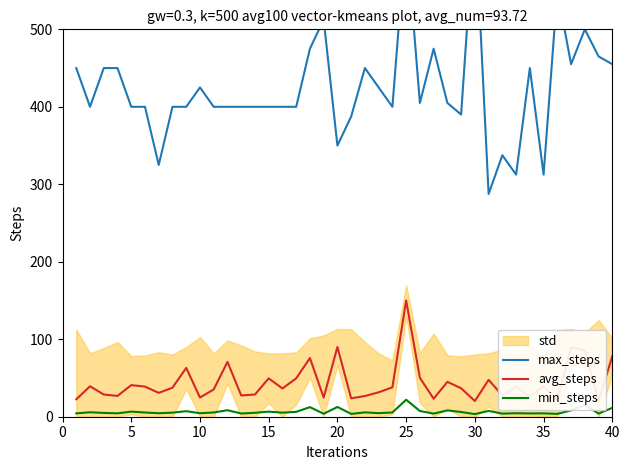

True or false: min_steps and avg_steps cross at least once.

False